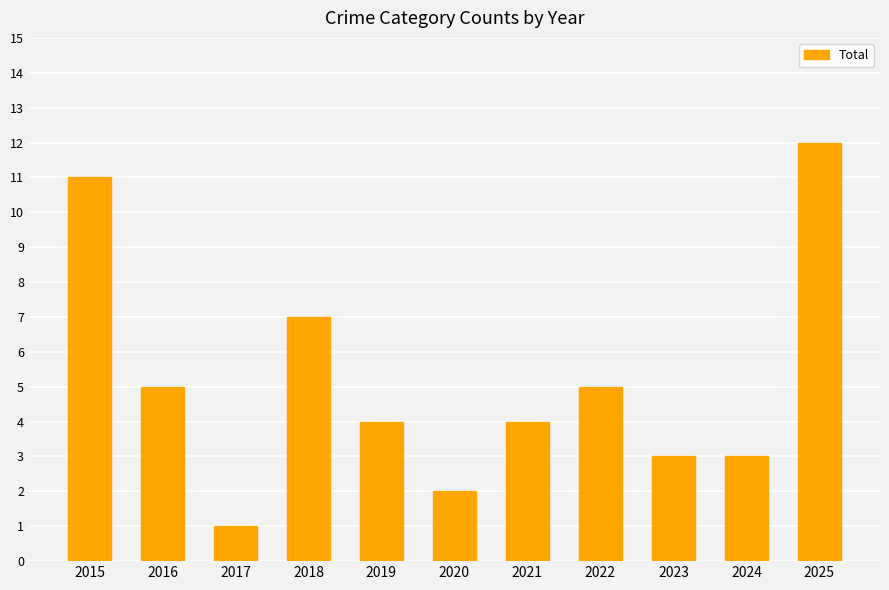

What is the sum of all values?

57